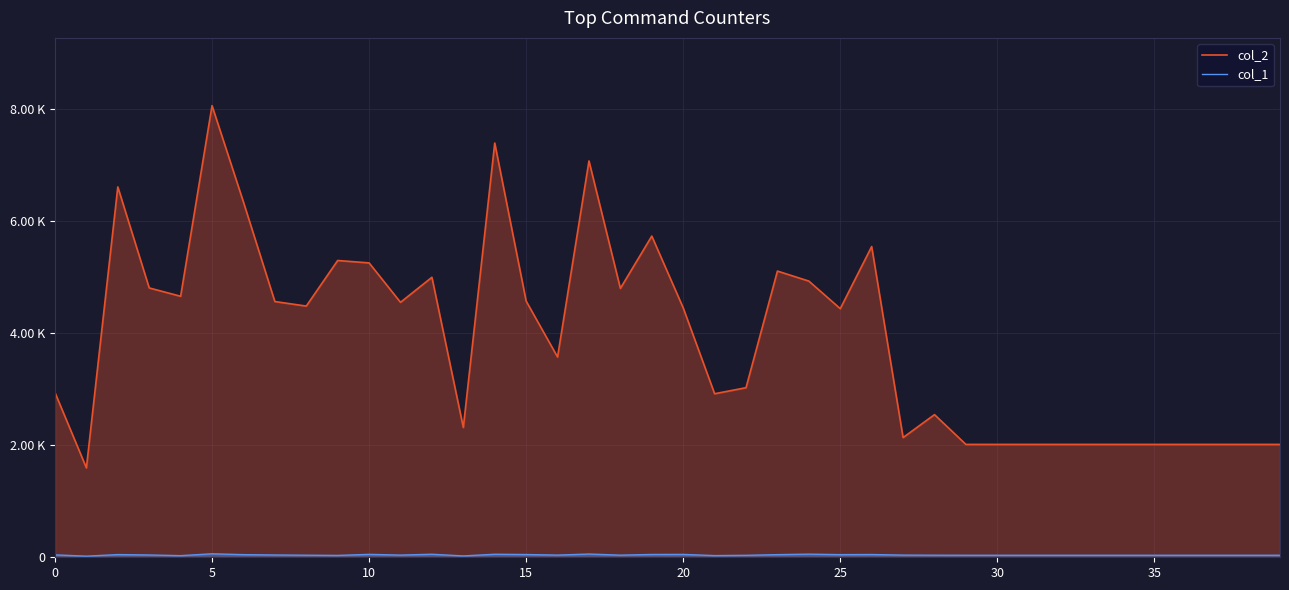

What is the label of the 11th point from the right?

29